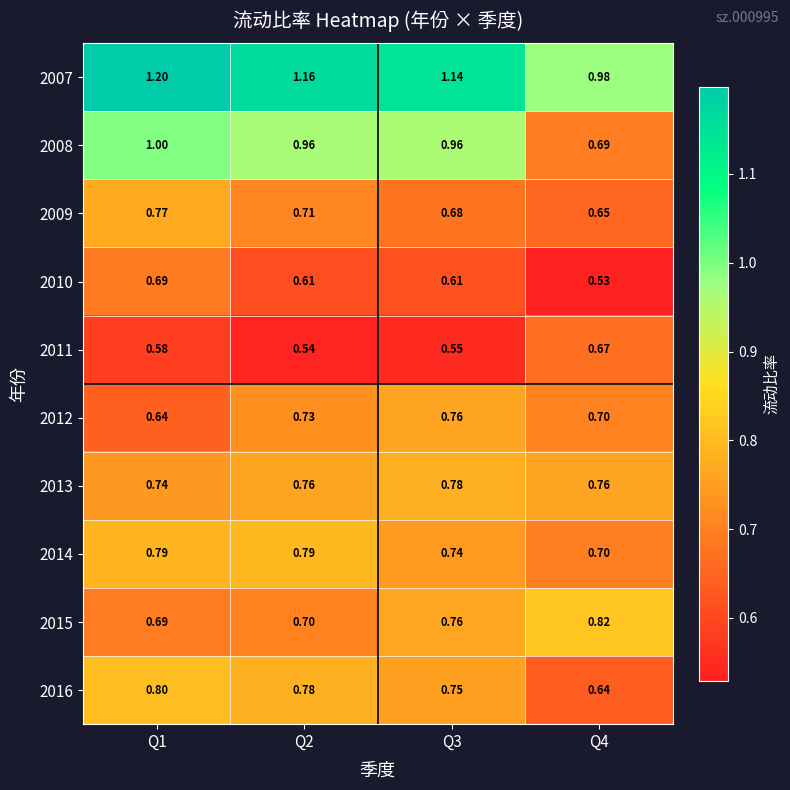

How many values in the 2007 series exceed 1?

3